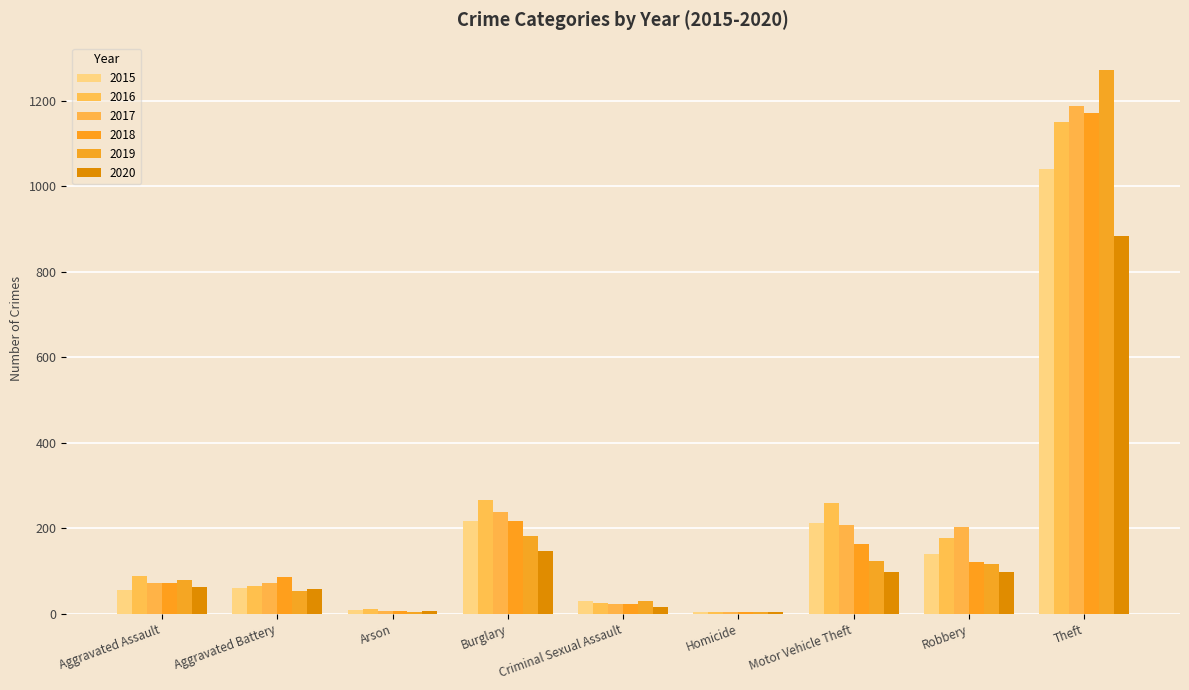

What is the label of the 5th bar from the right?

Criminal Sexual Assault